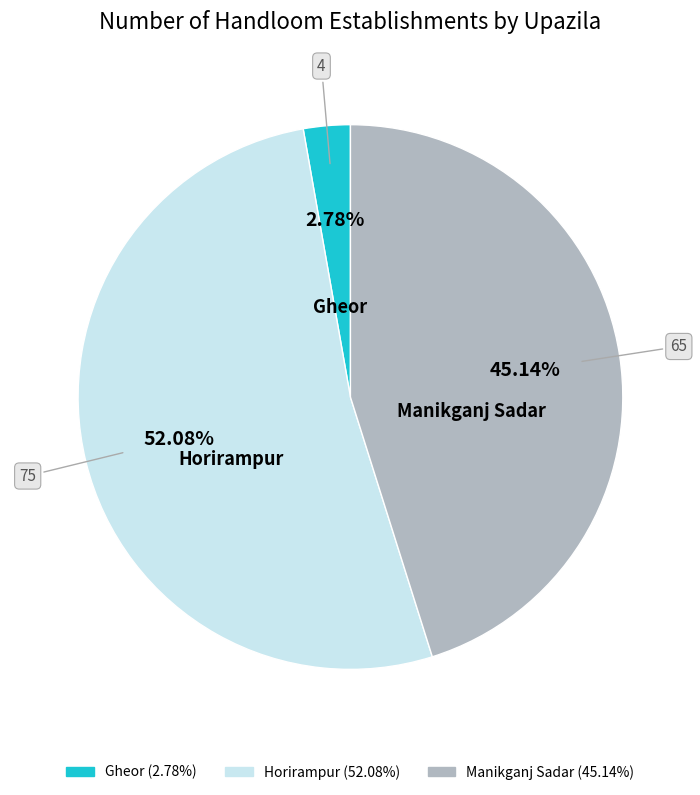

Is there a majority slice in this chart?

Yes